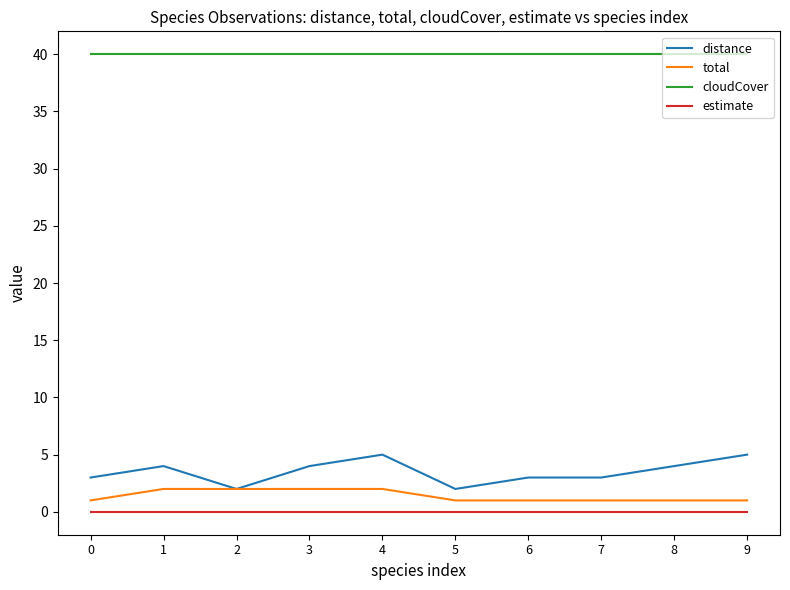

Reading left to right, transcribe all the data shown in this chart.

distance: 0=3	1=4	2=2	3=4	4=5	5=2	6=3	7=3	8=4	9=5
total: 0=1	1=2	2=2	3=2	4=2	5=1	6=1	7=1	8=1	9=1
cloudCover: 0=40	1=40	2=40	3=40	4=40	5=40	6=40	7=40	8=40	9=40
estimate: 0=0	1=0	2=0	3=0	4=0	5=0	6=0	7=0	8=0	9=0